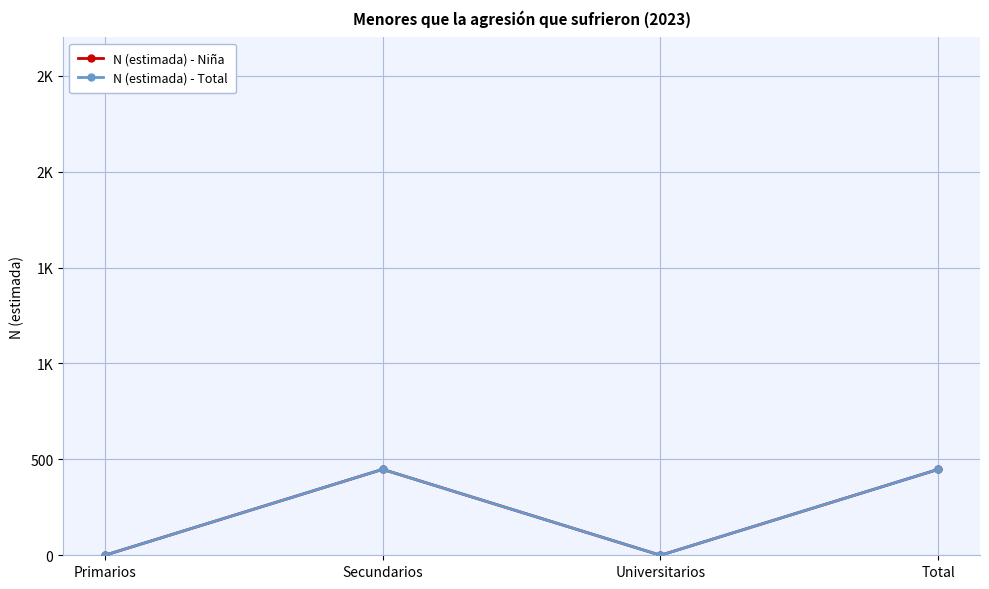

Reading right to left, list all the values displayed in this chart.

N (estimada) - Niña: 448	0	448	0
N (estimada) - Total: 448	0	448	0